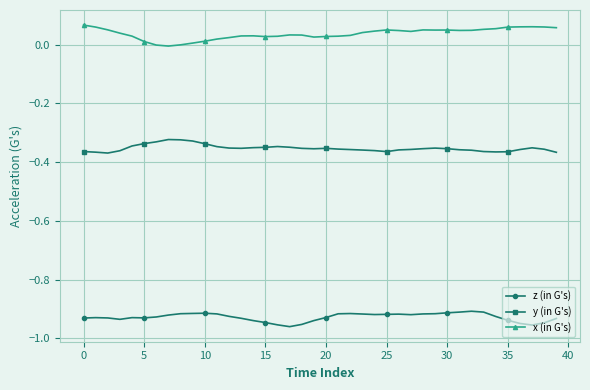

Rank the series by their average value, from highest to lowest.

x (in G's), y (in G's), z (in G's)